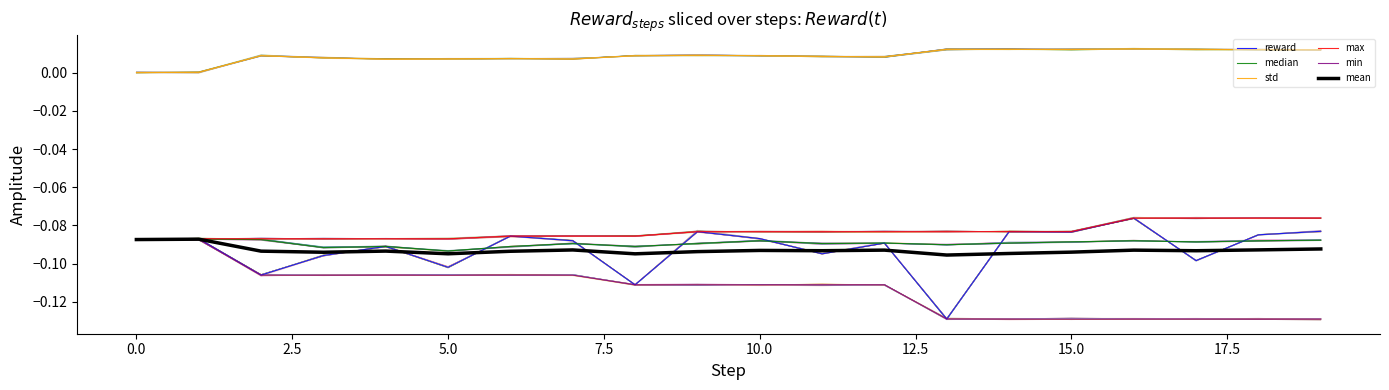

How many lines are shown in the chart?

6